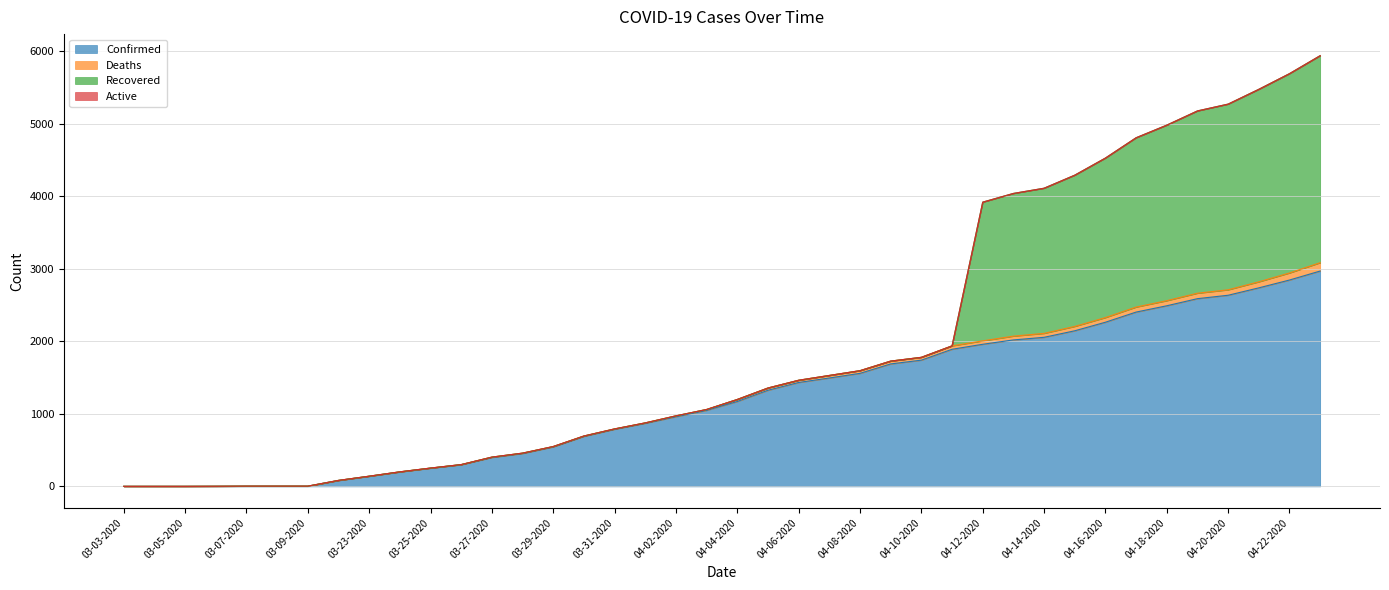

Read the Confirmed value at 04-19-2020, to the nearest 10.

2590